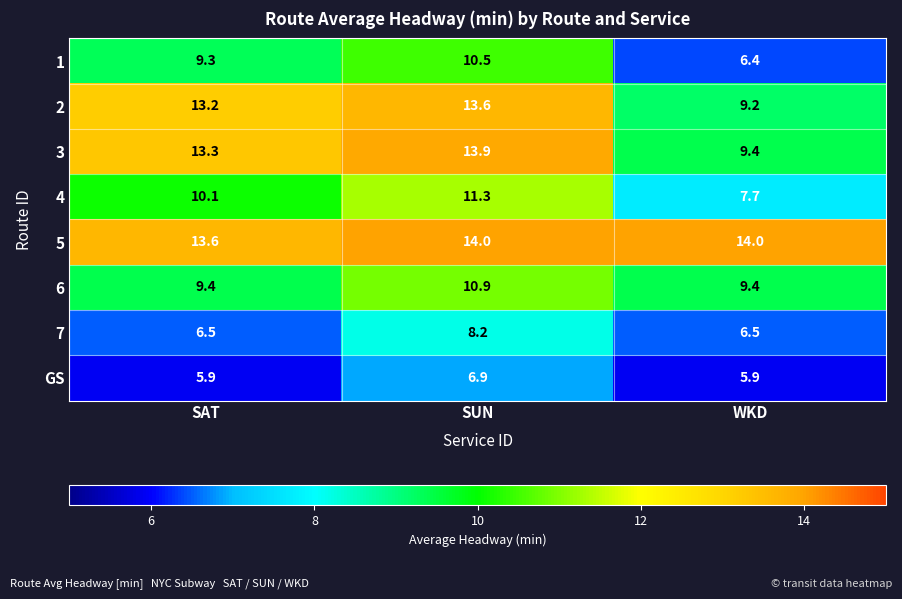

How many data points does each series have?

3